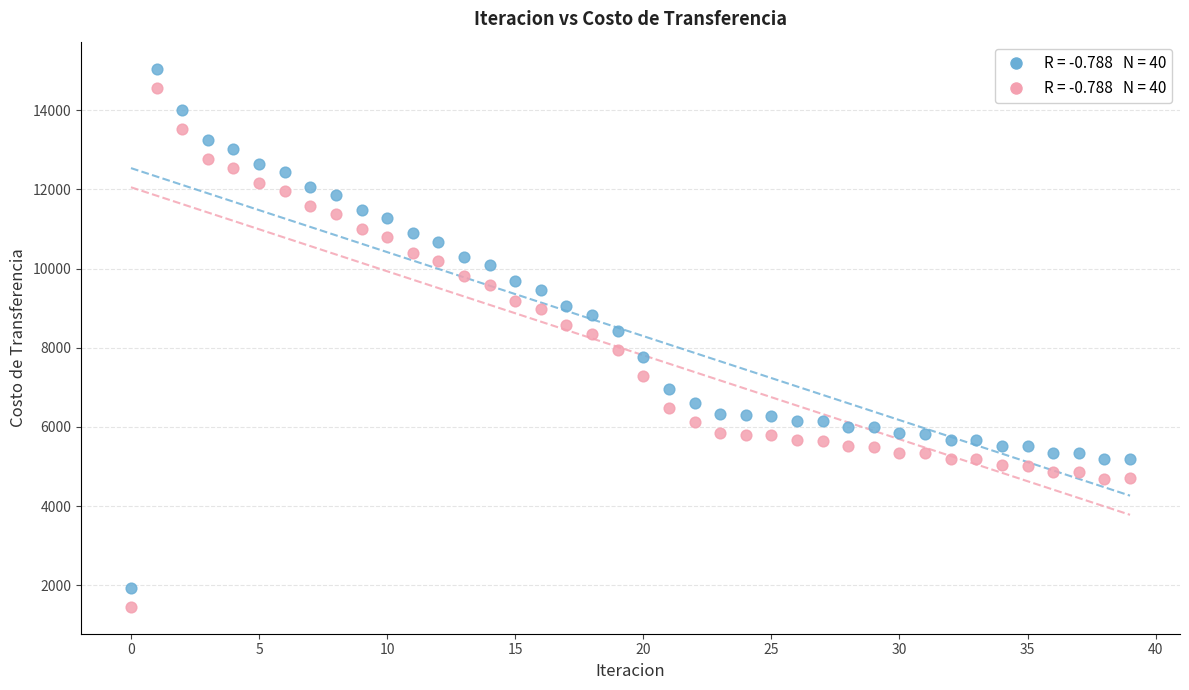

Across all data points, what is the range of Y values (max minus min)?

13592.5